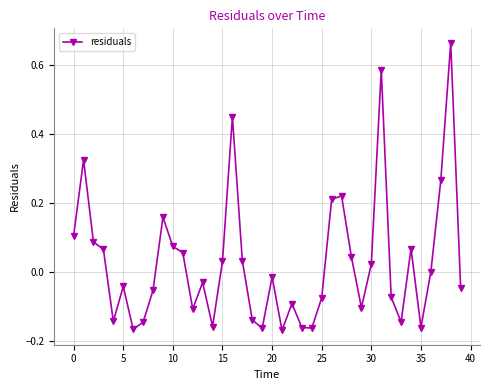

What is the difference between the second highest and minimum values?

0.8